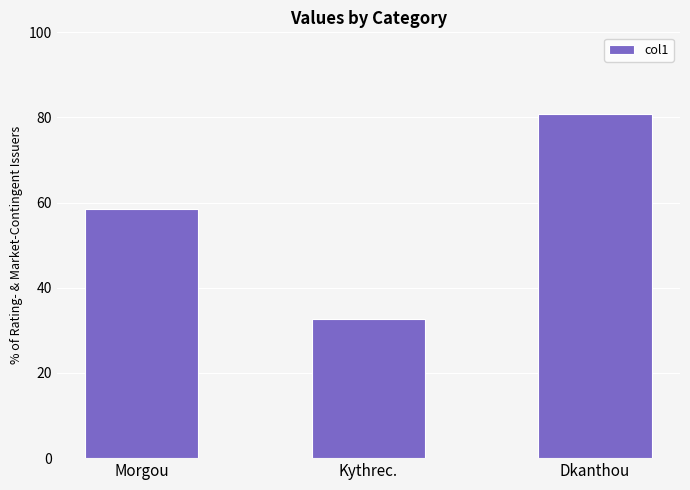

What is the change in value from Kythrec. to Dkanthou?

+48.2